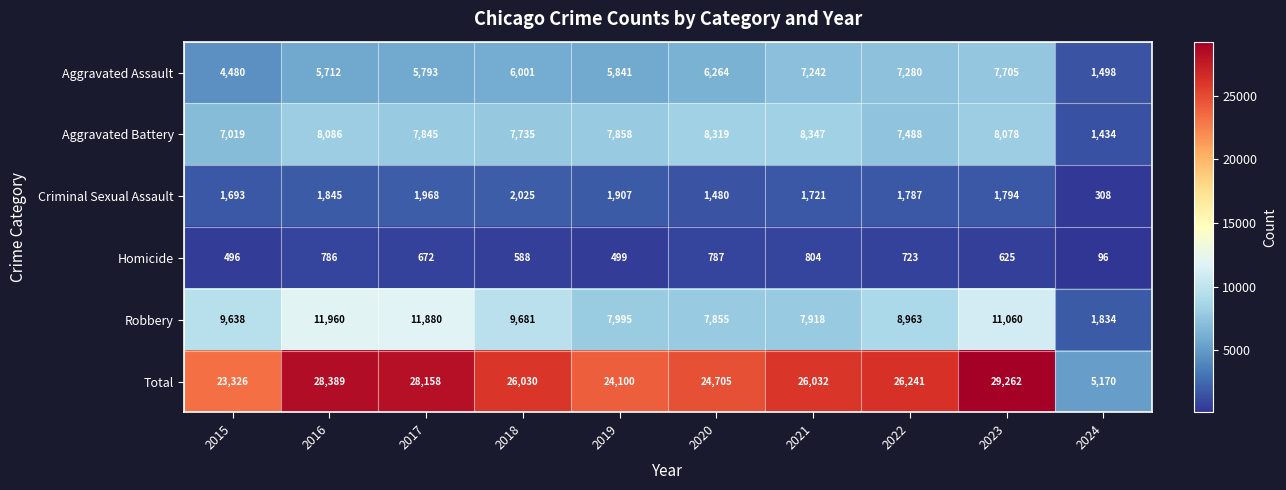

What is the smallest value displayed?

96